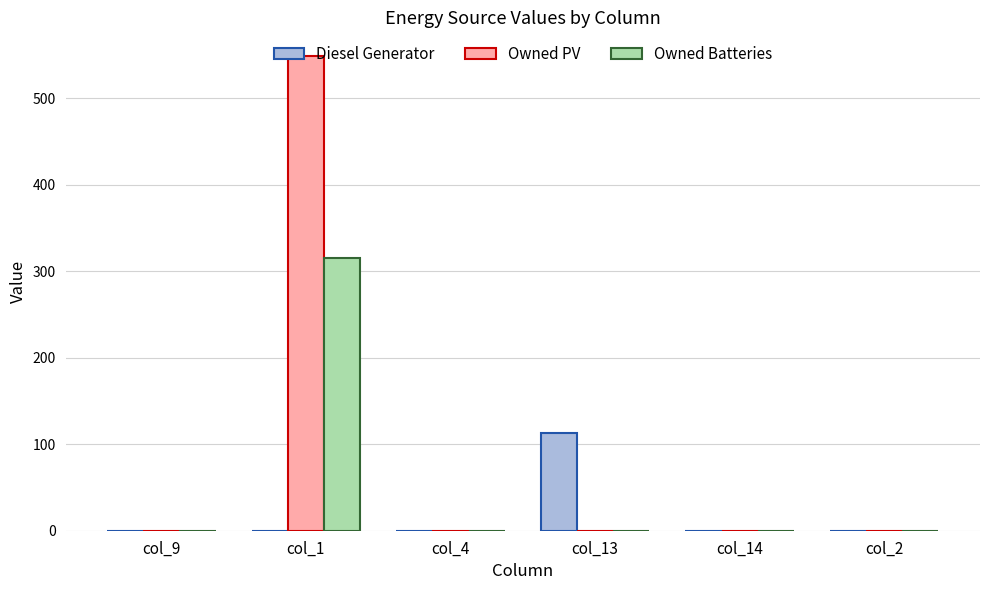

Is it true that Diesel Generator equals 0 at col_14?

True